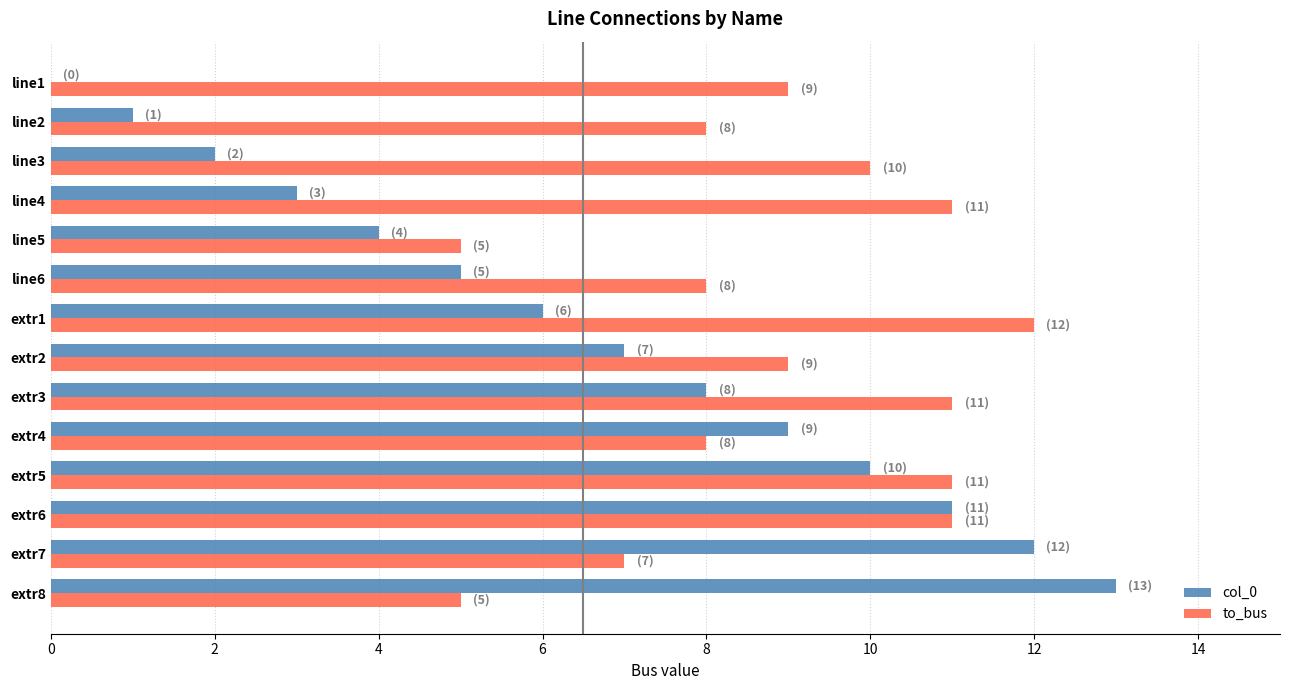

Where is col_0 nearest to the value 6?

extr1